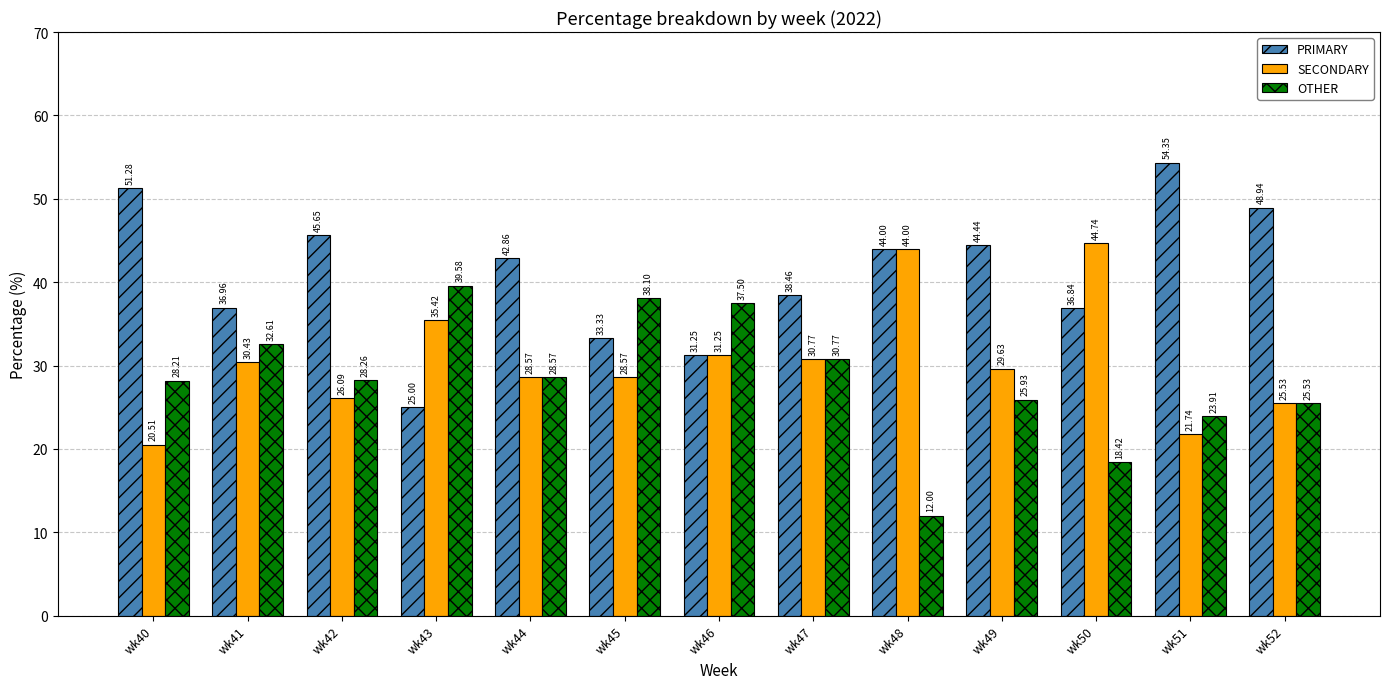

The SECONDARY series shows 70.1 at wk48. True or false?

False